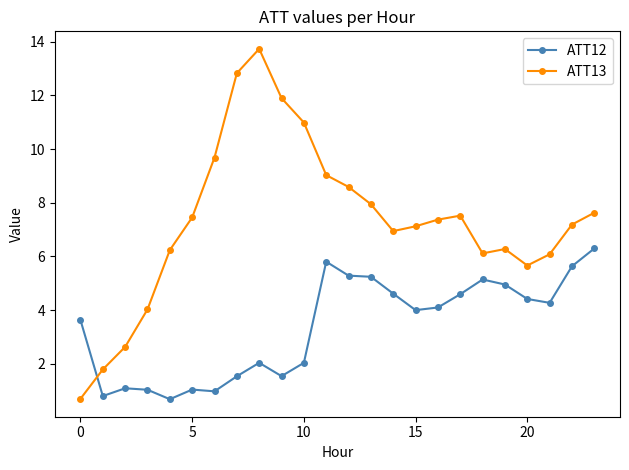

What is the maximum value shown in the chart?

13.7